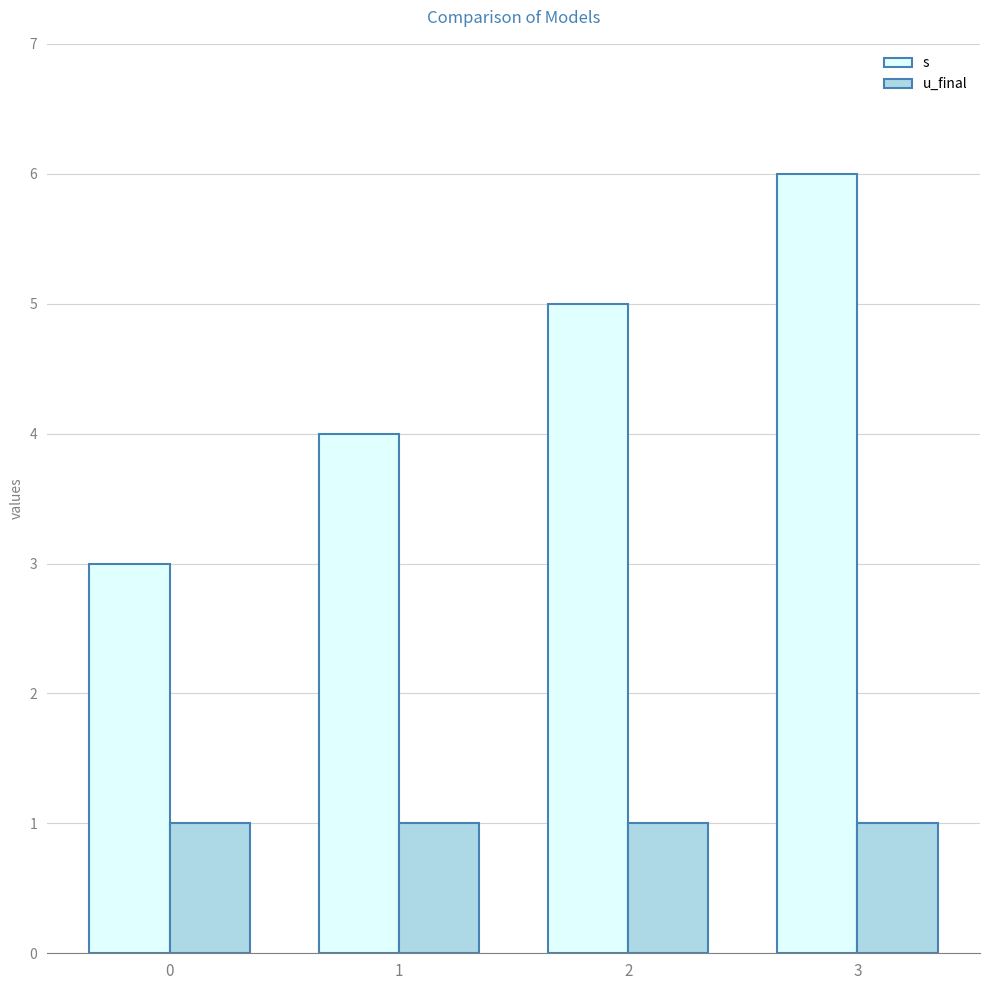

At which label is s closest to 4?

1